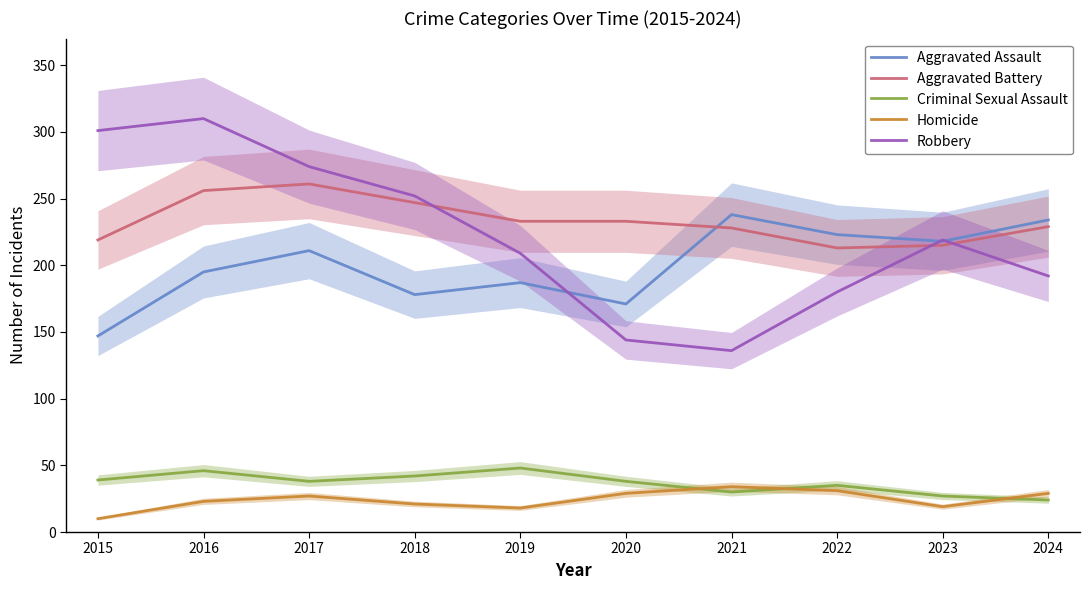

How many Criminal Sexual Assault values are between 30 and 42?

6